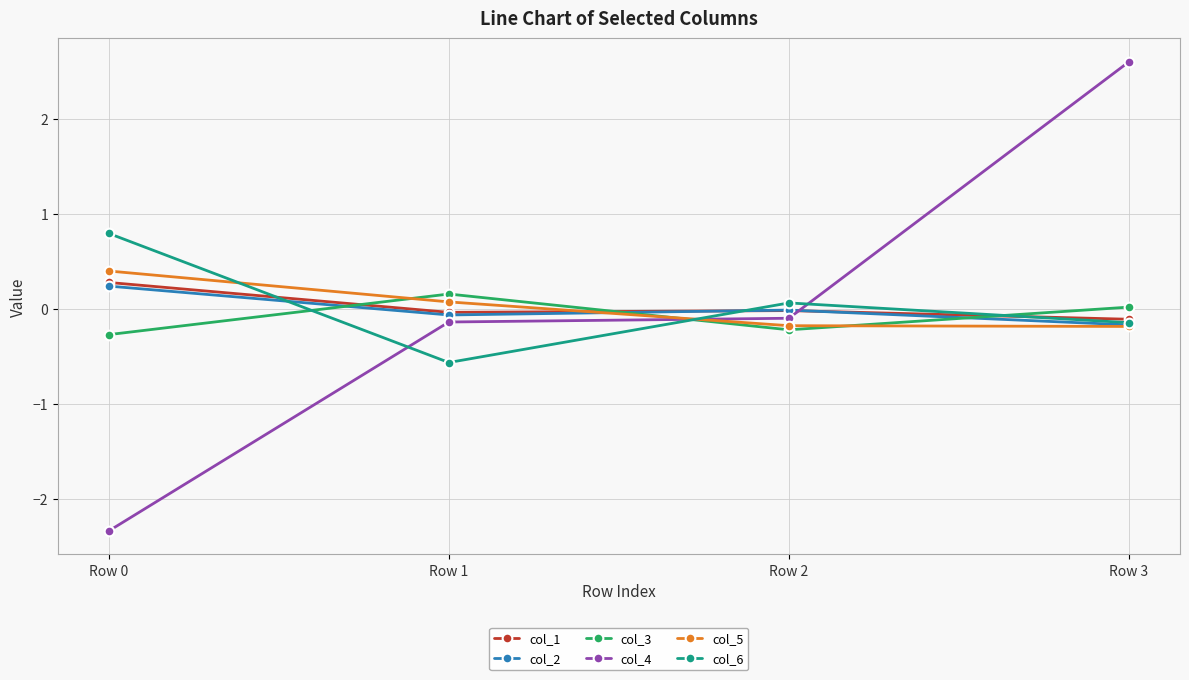

How many values in the col_4 series are below 0?

3